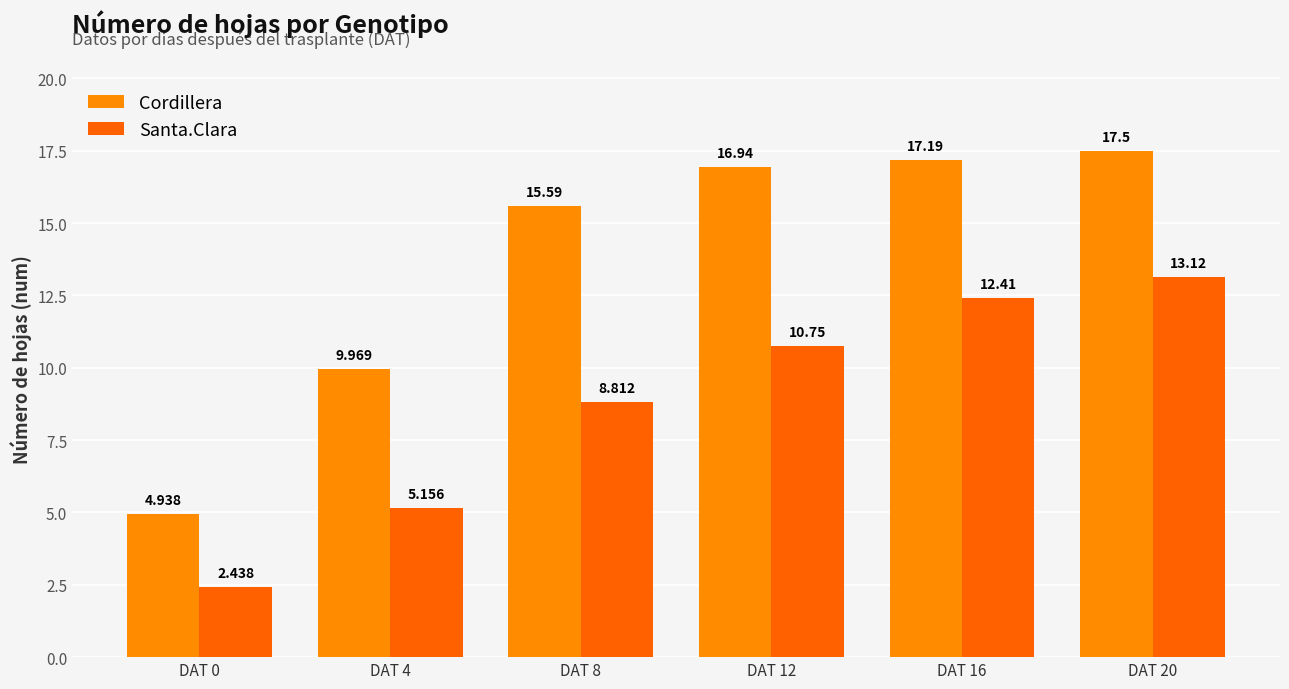

What is the sum of the Cordillera values at DAT 8 and DAT 20?

33.1